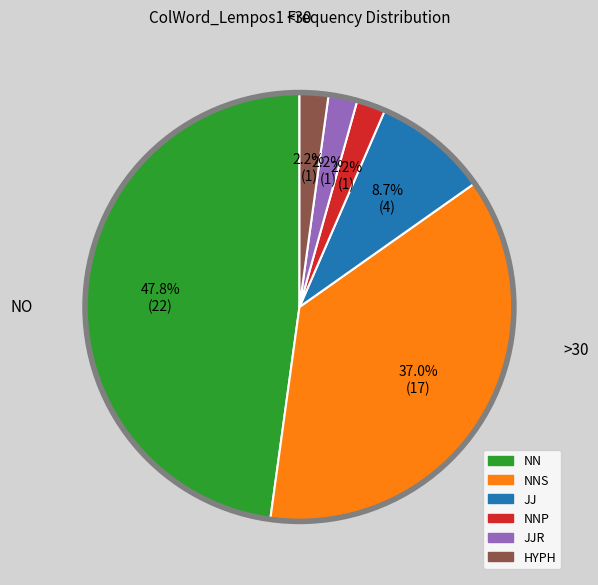

Does any single category account for the majority?

No